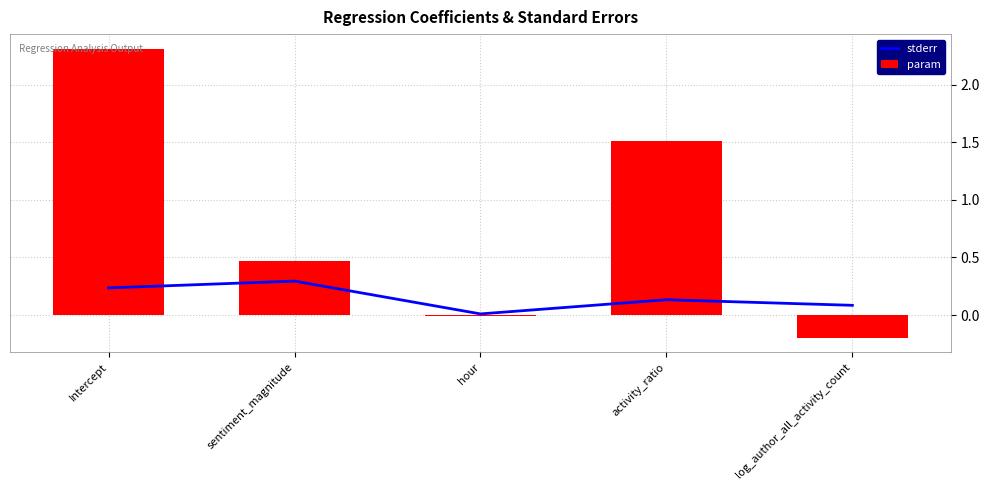

What is the minimum value shown in the chart?

-0.2